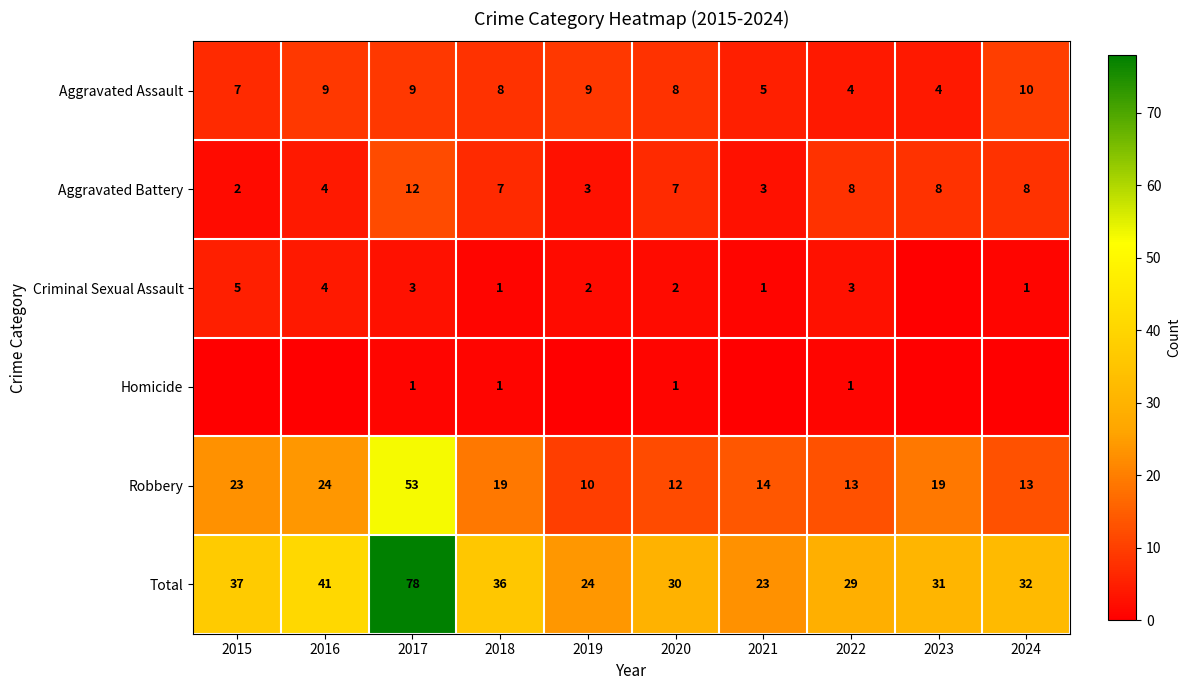

What is the difference between the maximum and minimum values in the Robbery series?

43